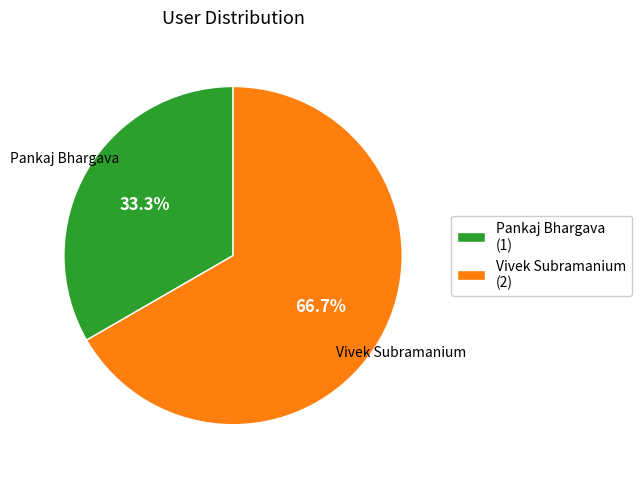

What is the ratio of the value at Vivek Subramanium to the value at Pankaj Bhargava?

2.0